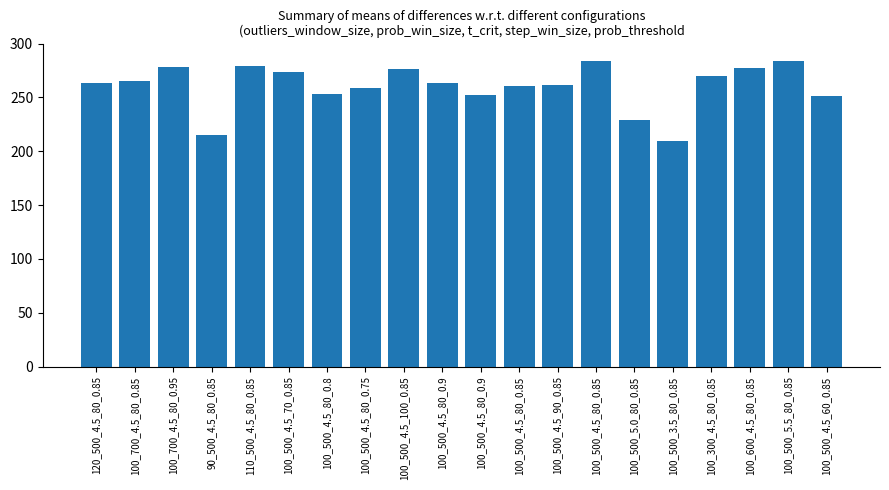

Reading left to right, extract all data points from this chart.

120_500_4.5_80_0.85=263	100_700_4.5_80_0.85=265	100_700_4.5_80_0.95=278	90_500_4.5_80_0.85=215	110_500_4.5_80_0.85=279	100_500_4.5_70_0.85=274	100_500_4.5_80_0.8=253	100_500_4.5_80_0.75=259	100_500_4.5_100_0.85=276	100_500_4.5_80_0.9=263	100_500_4.5_80_0.9=252	100_500_4.5_80_0.85=261	100_500_4.5_90_0.85=262	100_500_4.5_80_0.85=284	100_500_5.0_80_0.85=229	100_500_3.5_80_0.85=210	100_300_4.5_80_0.85=270	100_600_4.5_80_0.85=277	100_500_5.5_80_0.85=284	100_500_4.5_60_0.85=251